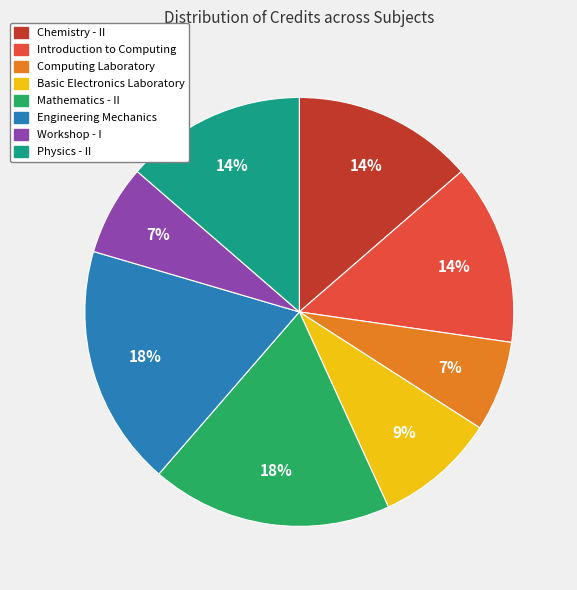

True or false: Physics - II accounts for 6% of the total.

False